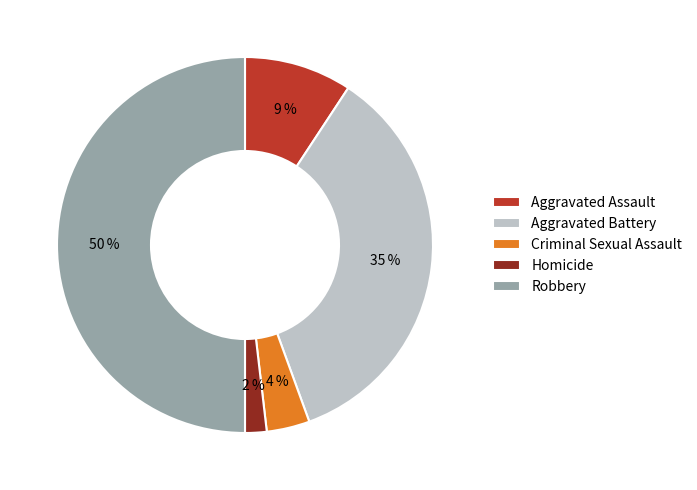

Rank the categories by value from lowest to highest.

Homicide, Criminal Sexual Assault, Aggravated Assault, Aggravated Battery, Robbery